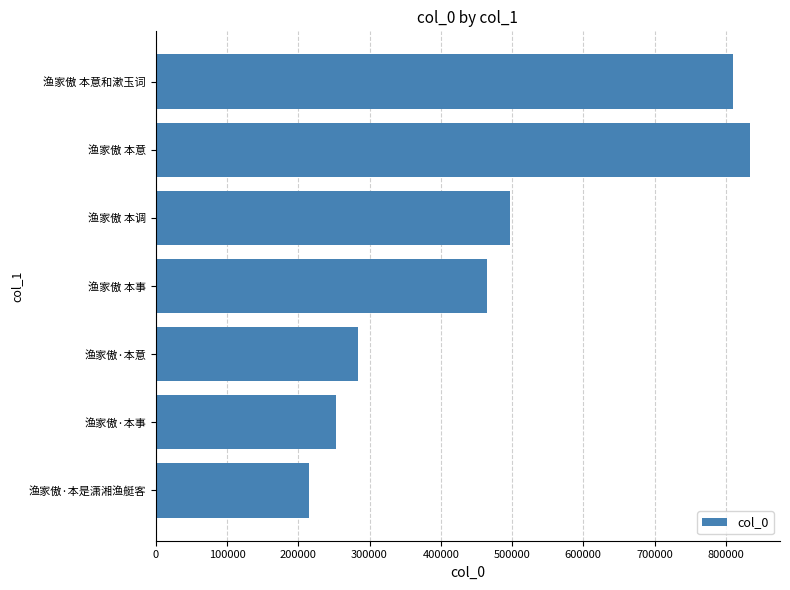

What is the value of the 1st bar from the left?

214779